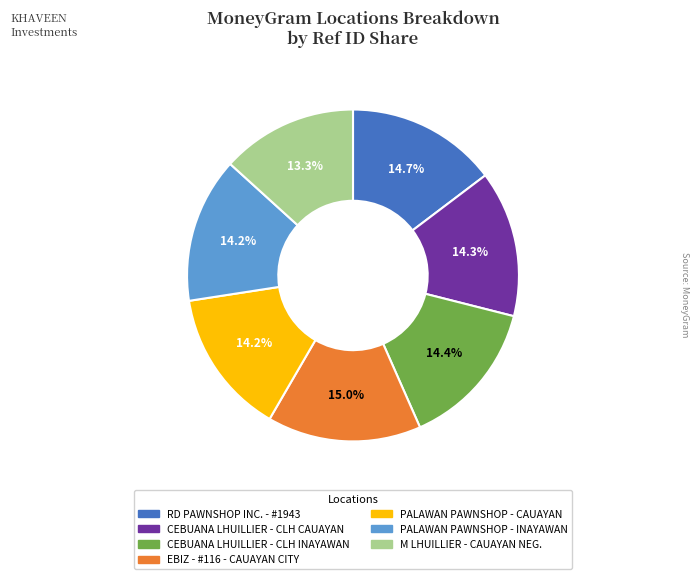

Is it true that PALAWAN PAWNSHOP - INAYAWAN is 28% of the pie?

False